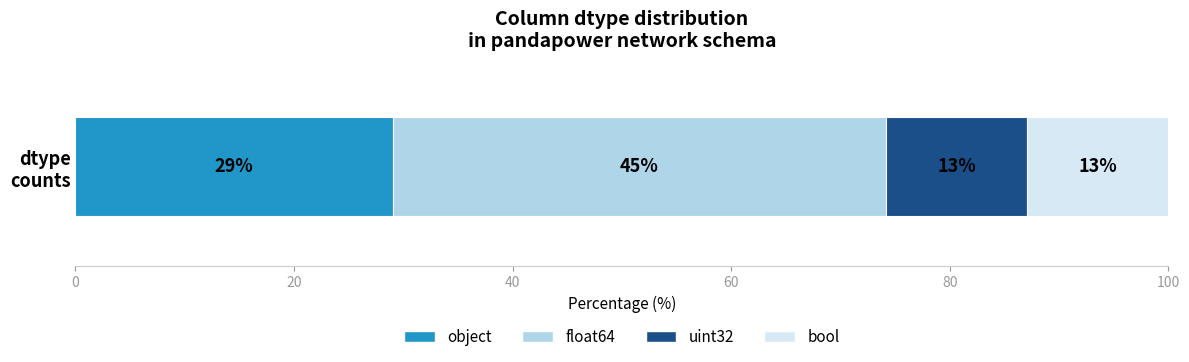

What is the minimum value for object?

29.0